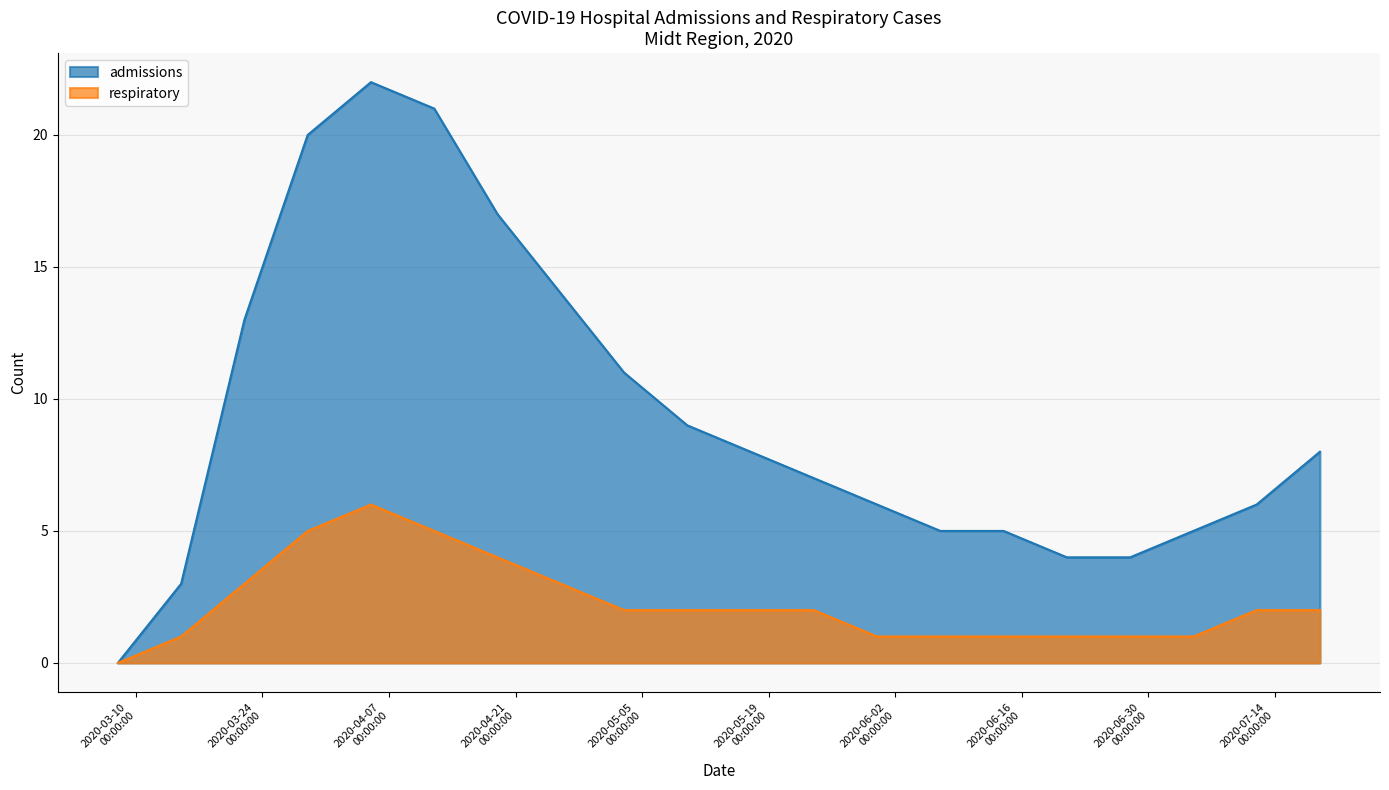

Is the value of admissions at 2020-06-14 greater than the value of respiratory at 2020-05-03?

Yes